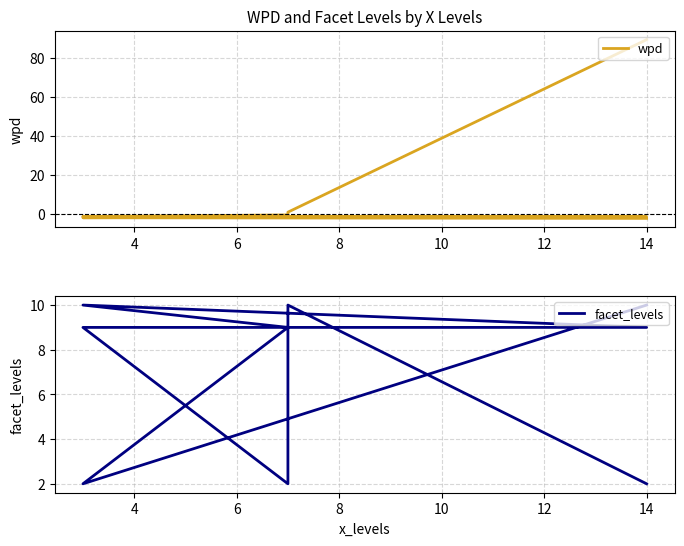

What is the difference between the maximum and minimum values in the wpd series?

92.0